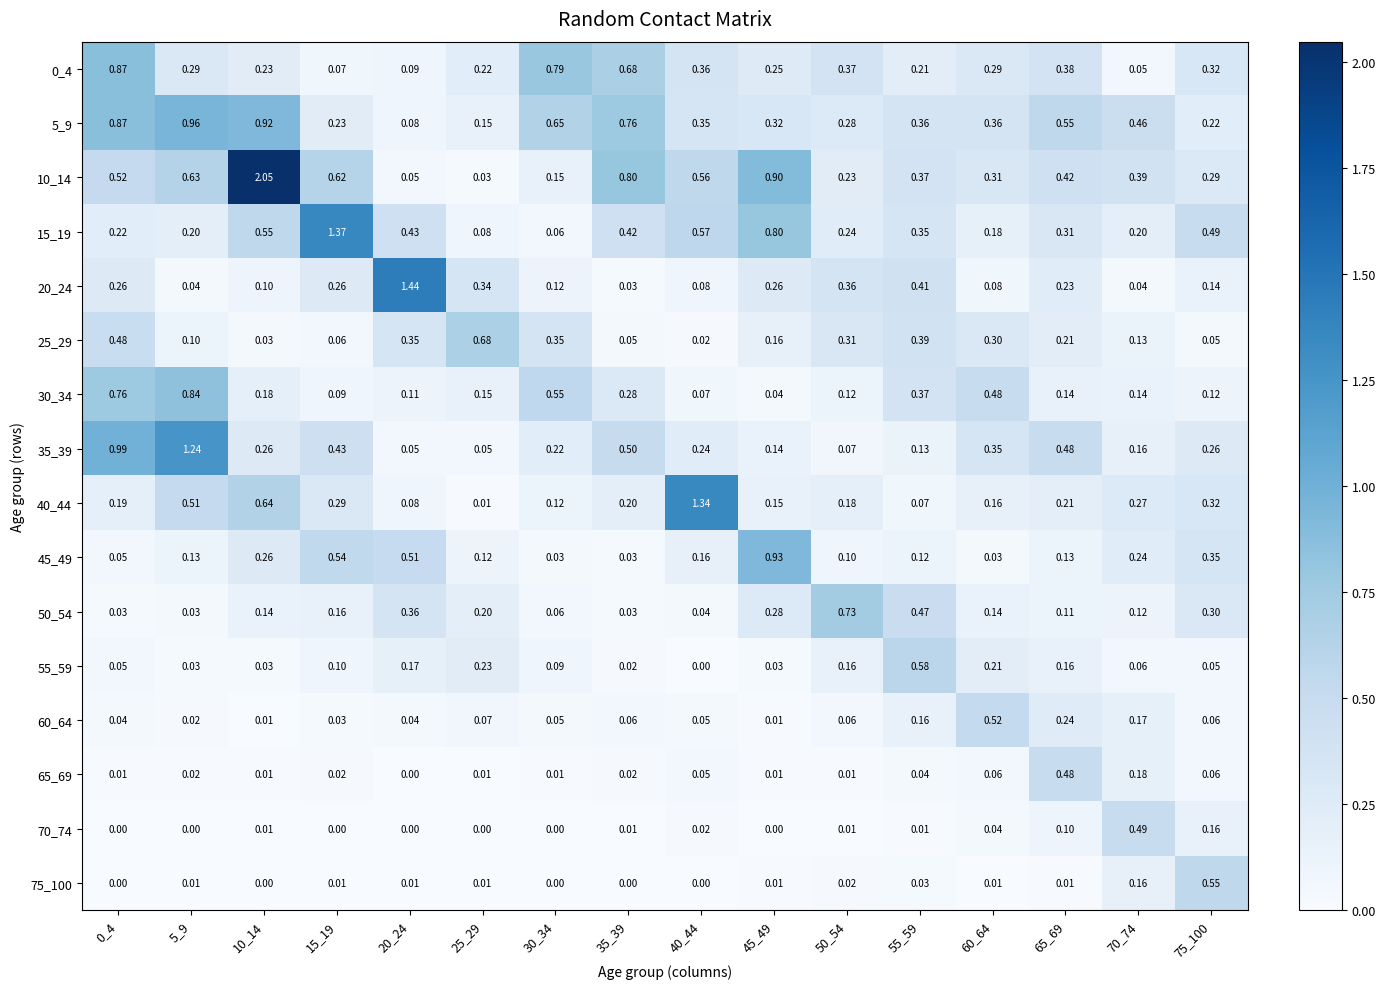

Is the value of 15_19 at 75_100 greater than the value of 75_100 at 20_24?

Yes